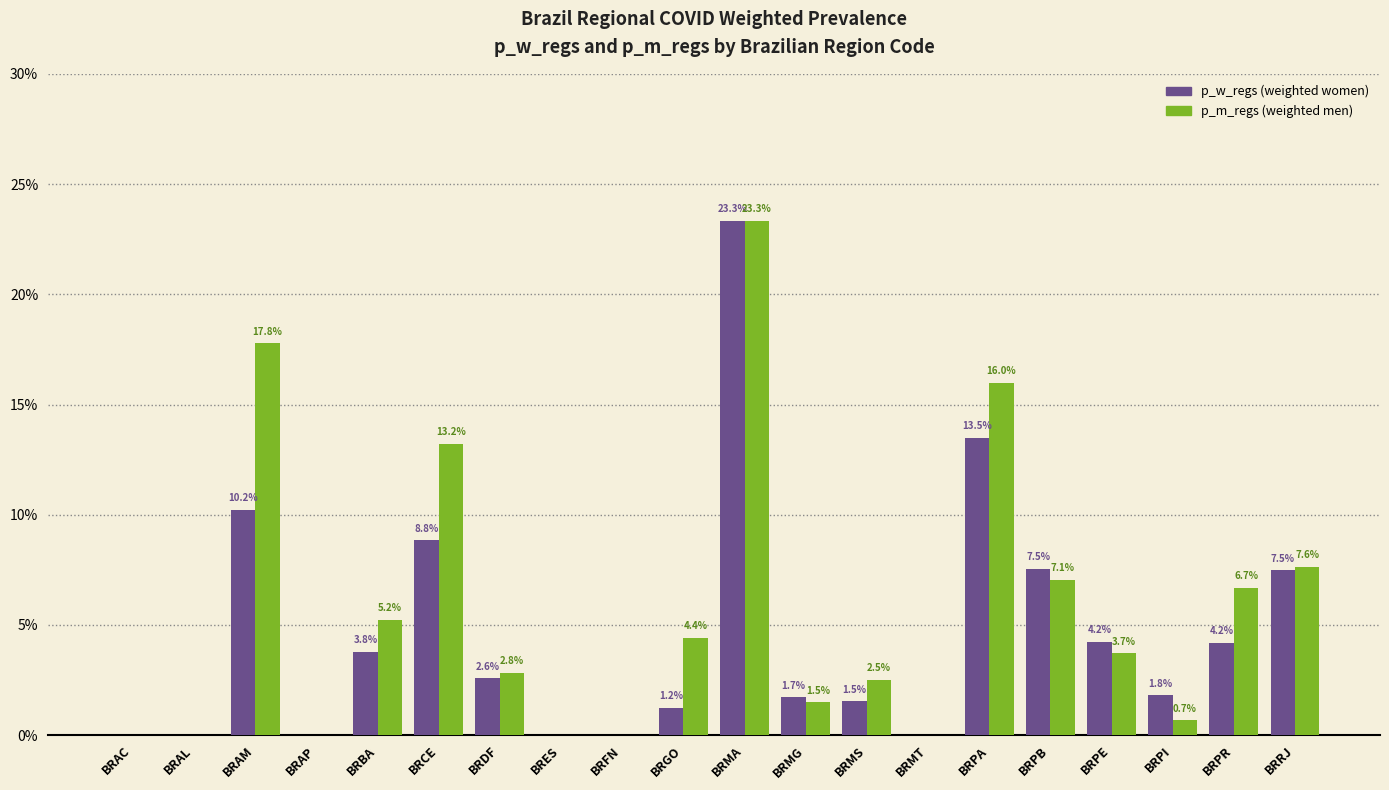

At which category is the sum across all series the highest?

BRMA